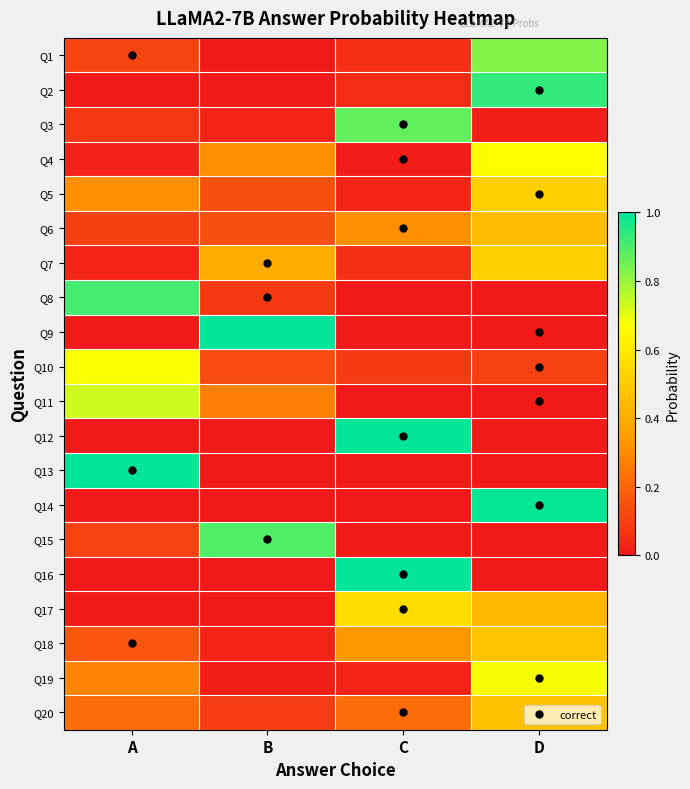

Which series has the largest total across all categories?

Q15